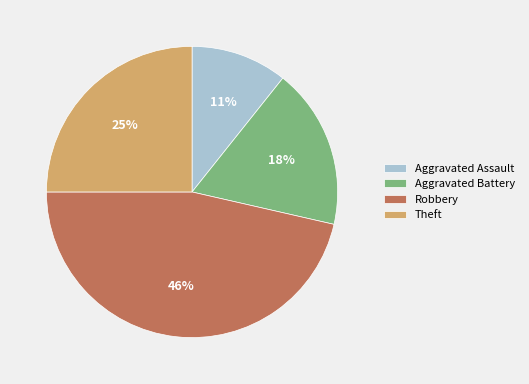

What percentage is the Aggravated Battery slice, to the nearest percent?

18%